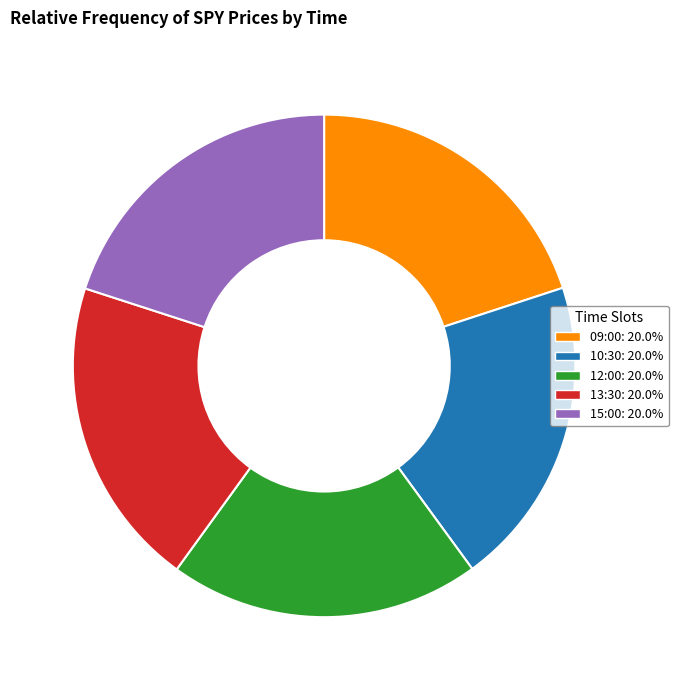

Approximately how many times larger is the value at 12:00 compared to 15:00?

1.0